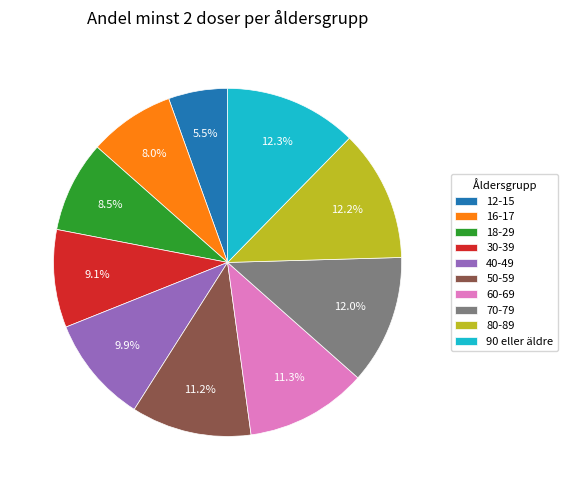

True or false: 40-49 accounts for 10% of the total.

True